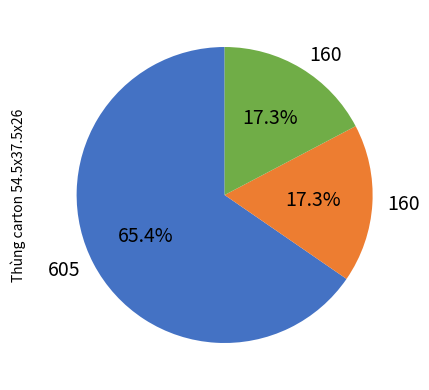

How many segments does this pie chart have?

3